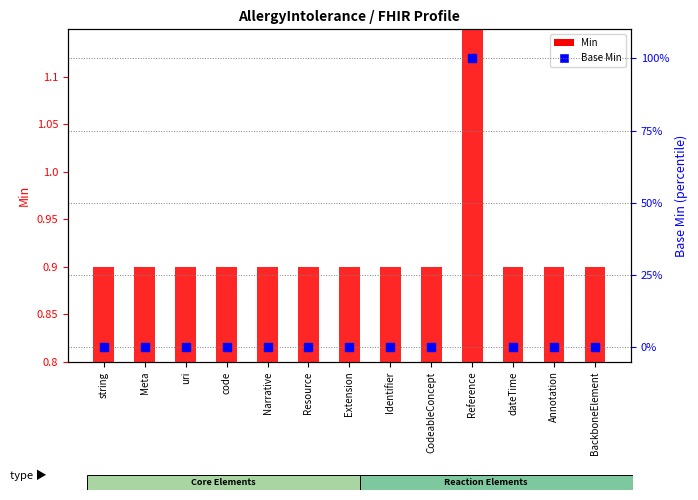

Which series reaches the minimum Y coordinate?

Base Min